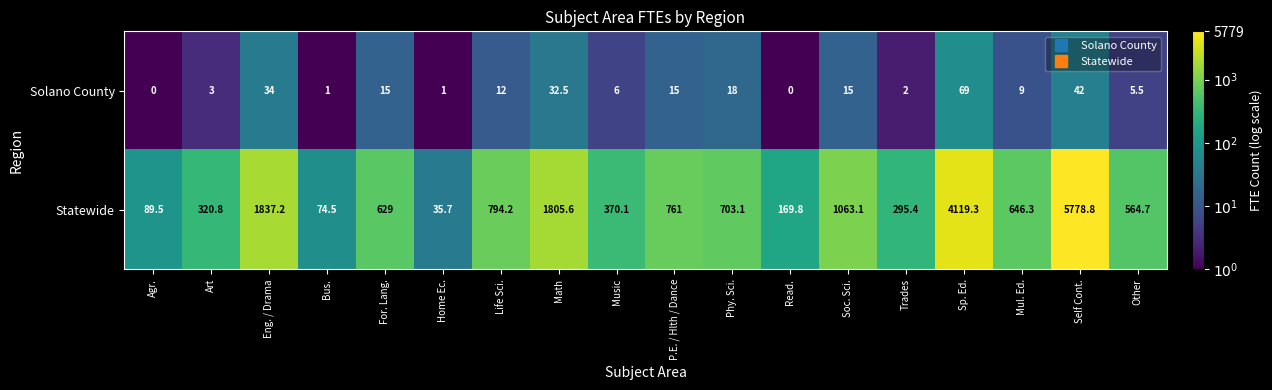

List the series in order of their peak value, lowest first.

Solano County, Statewide